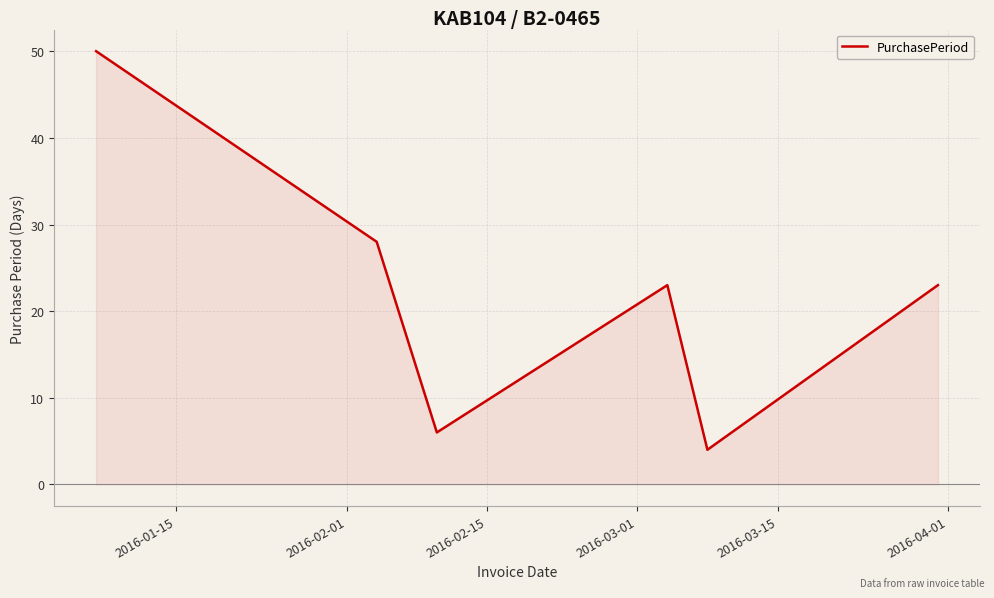

What is the maximum value shown in the chart?

50